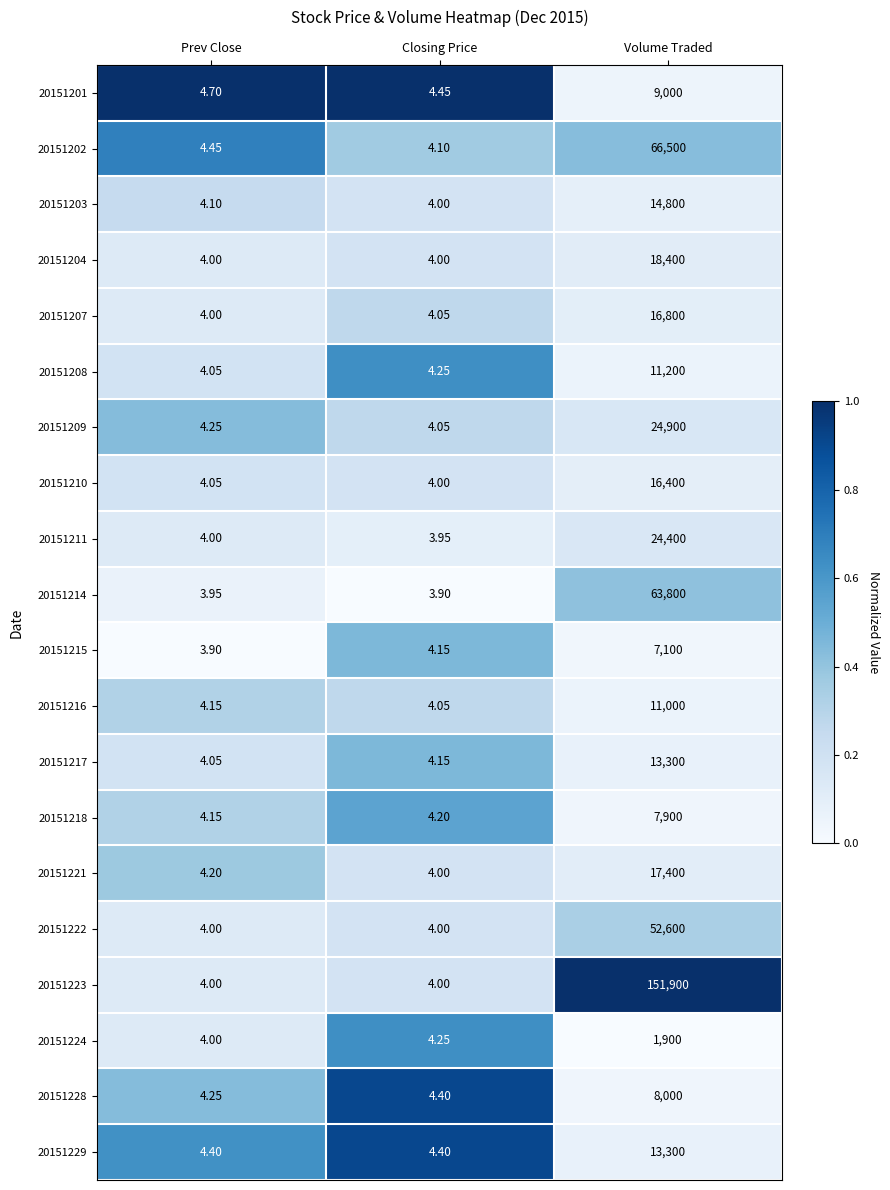

Which category has the highest value in the 20151221 series?

Volume Traded